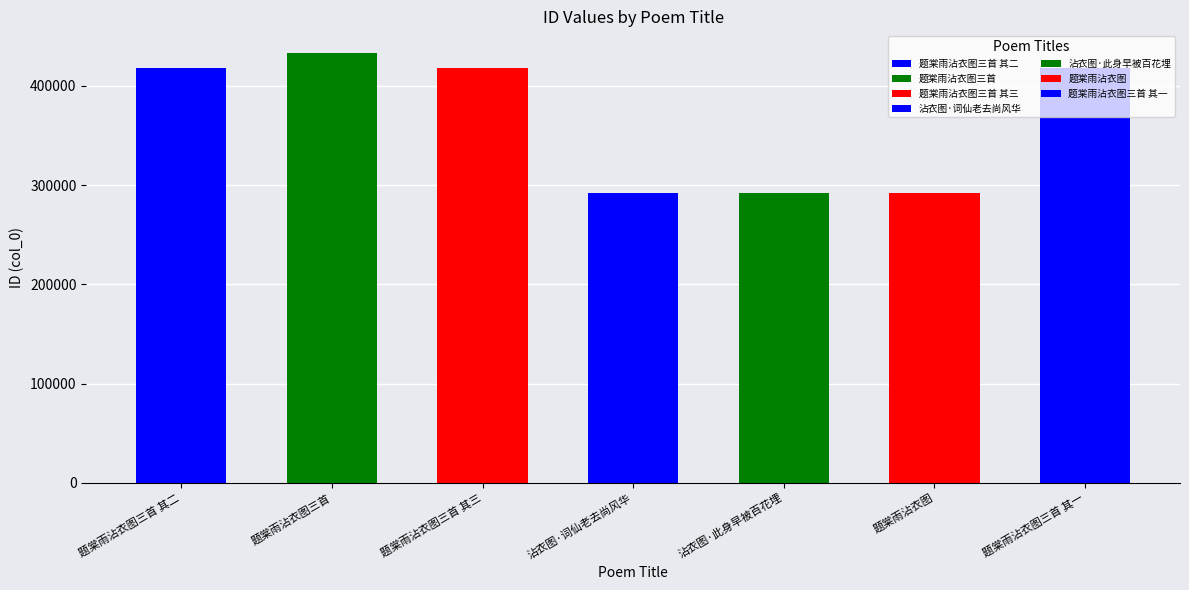

What is the change in value from 题棠雨沾衣图 to 题棠雨沾衣图三首 其一?

+126347